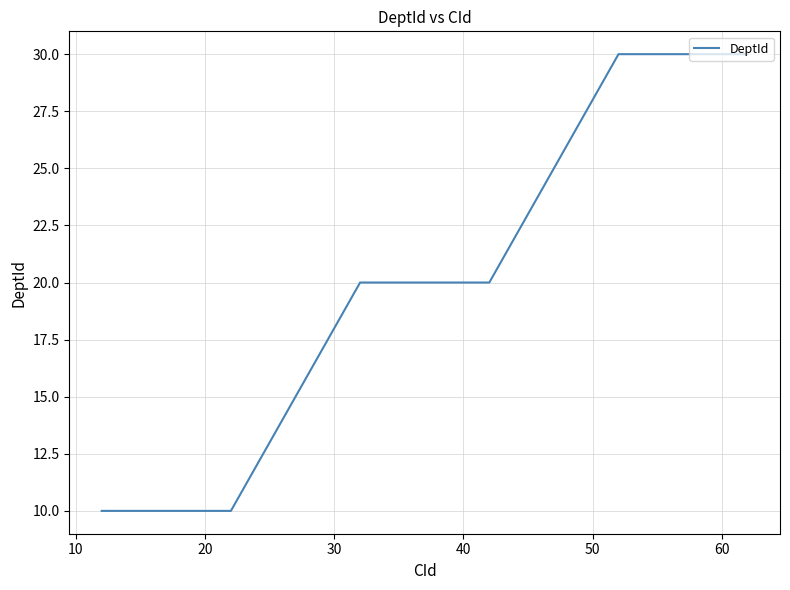

What is the average value?

20